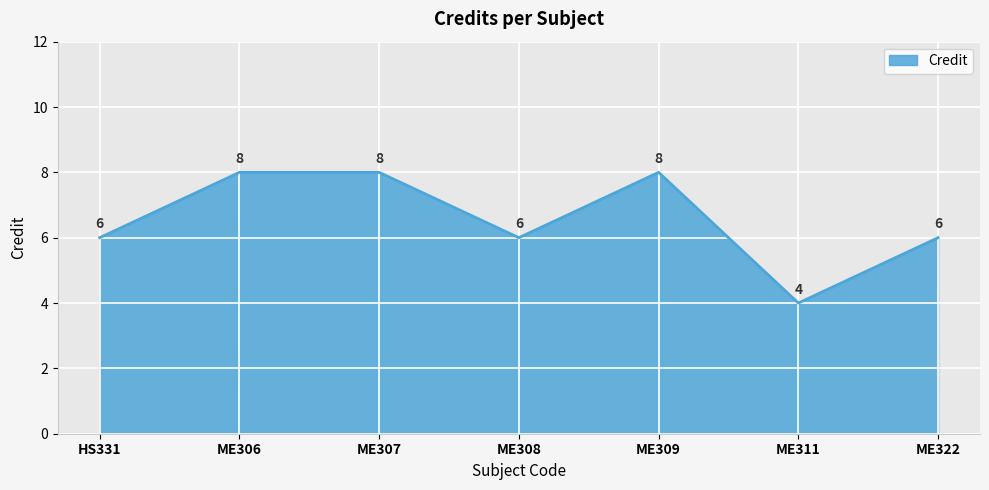

What position from the left is ME322?

7